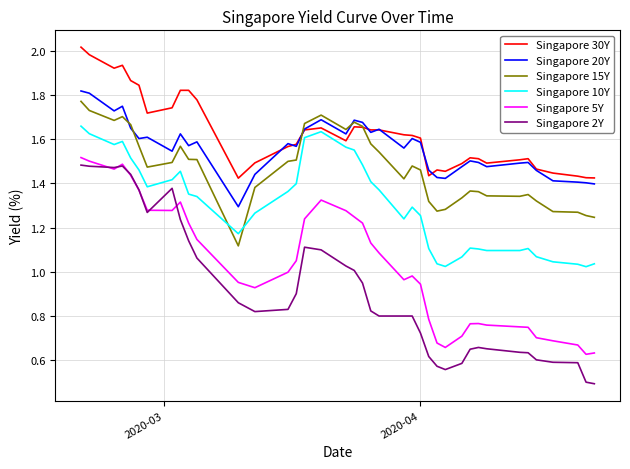

True or false: Singapore 30Y and Singapore 2Y intersect in this chart.

False